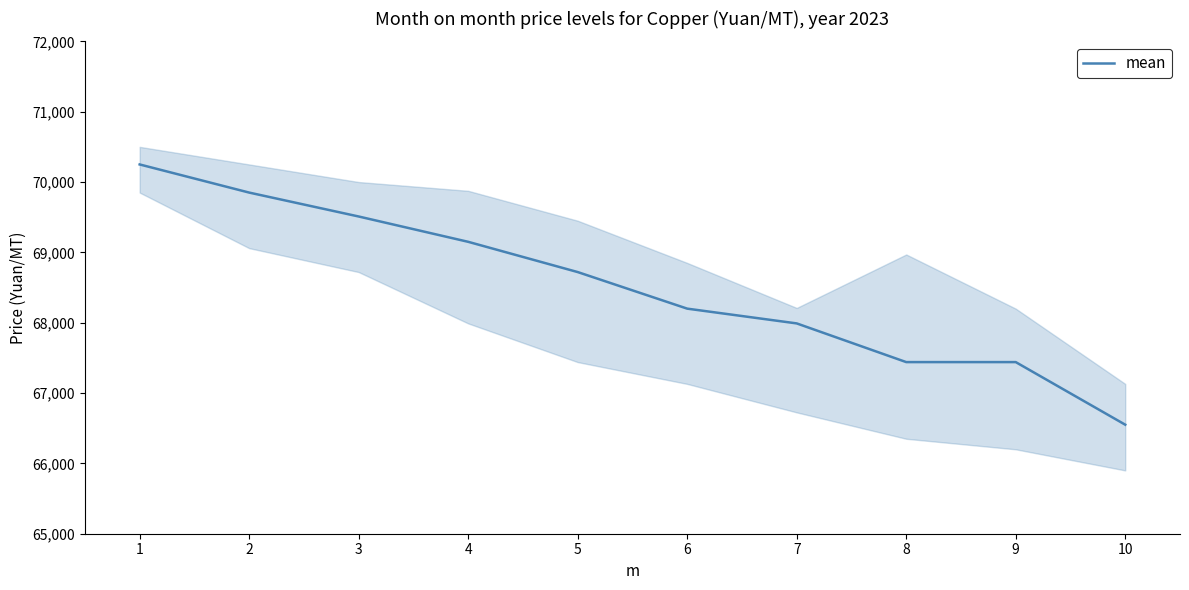

The chart shows a value of 69150 at 4. True or false?

True